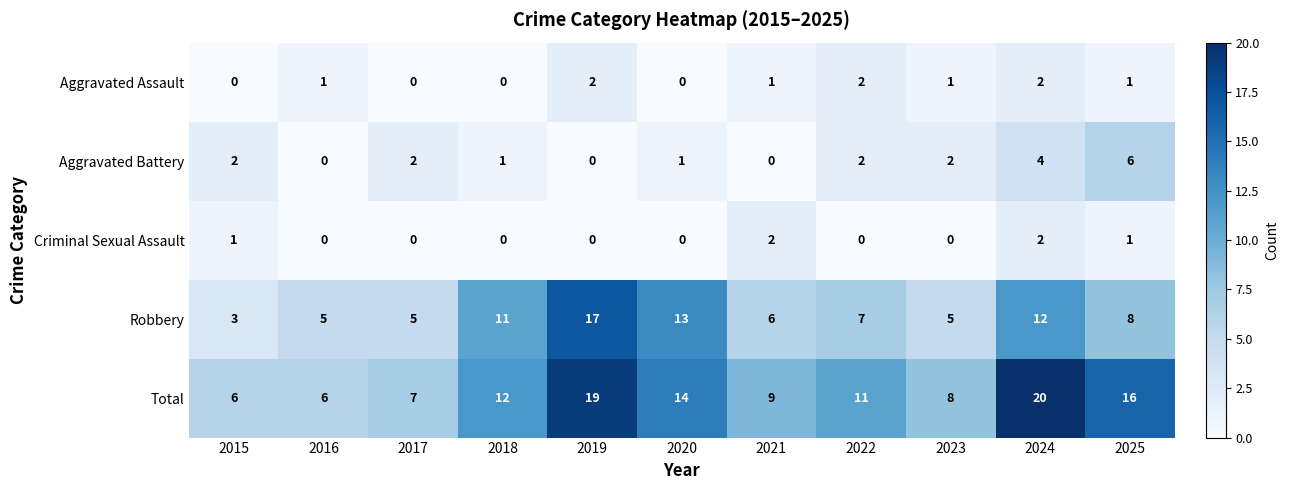

What is the total value across all series at 2023?

16